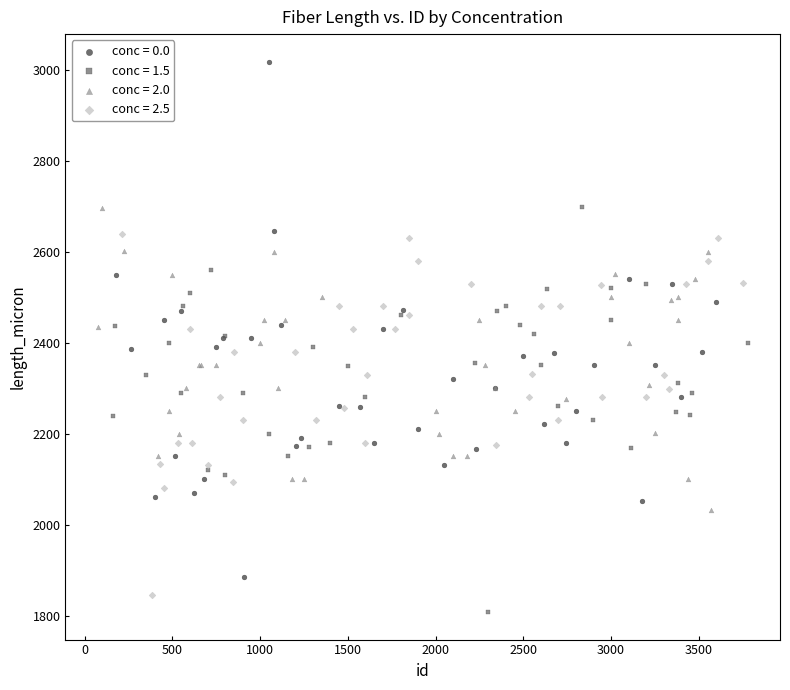

Which series contains the highest Y value?

conc = 0.0